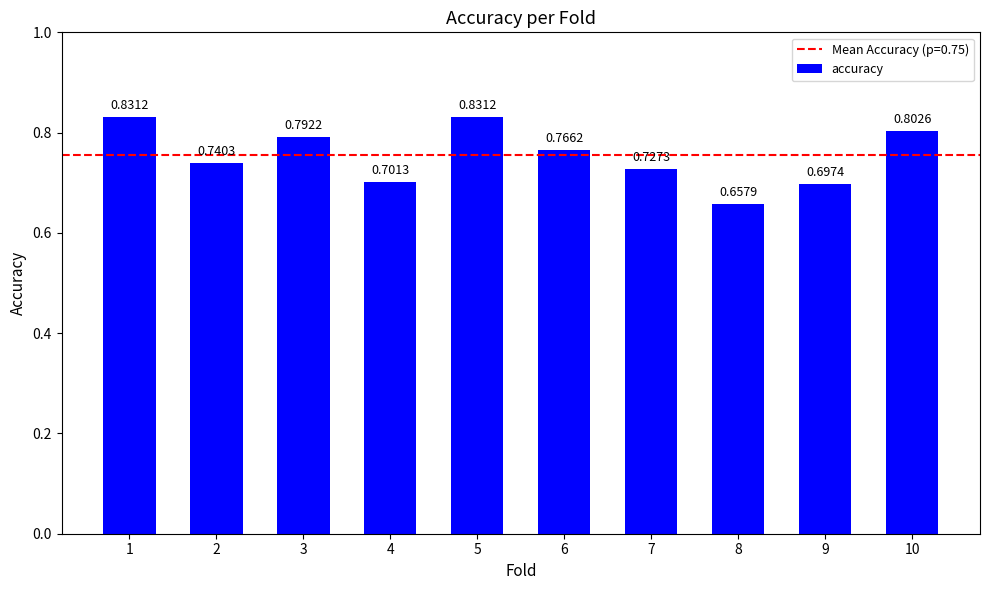

Are the bars grouped side by side (vs. stacked)?

No